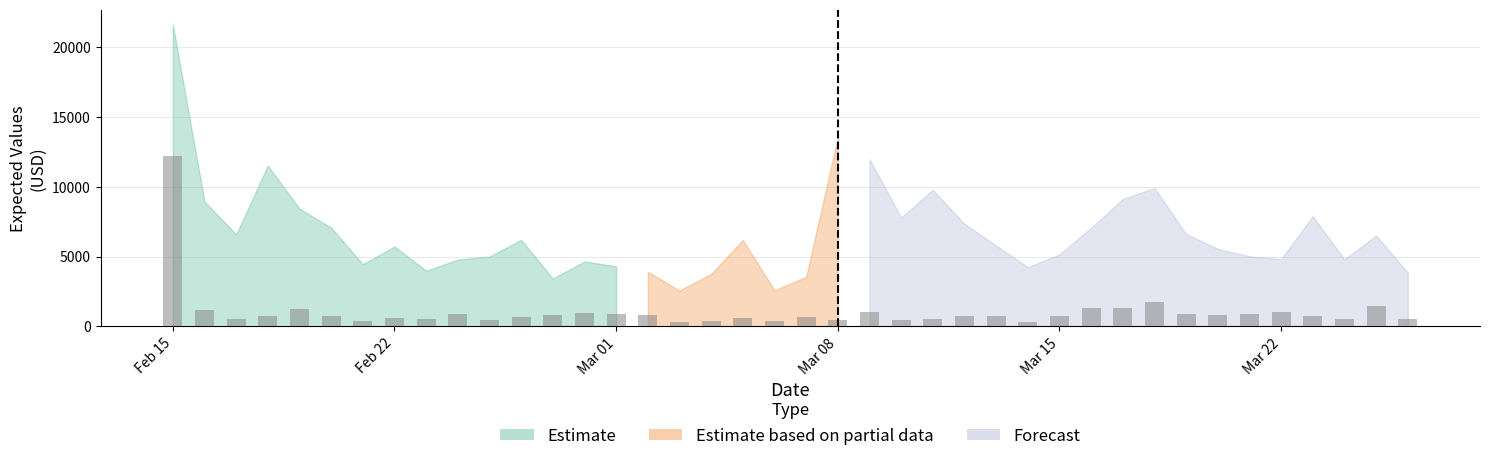

What is the maximum value shown in the chart?

12209.1